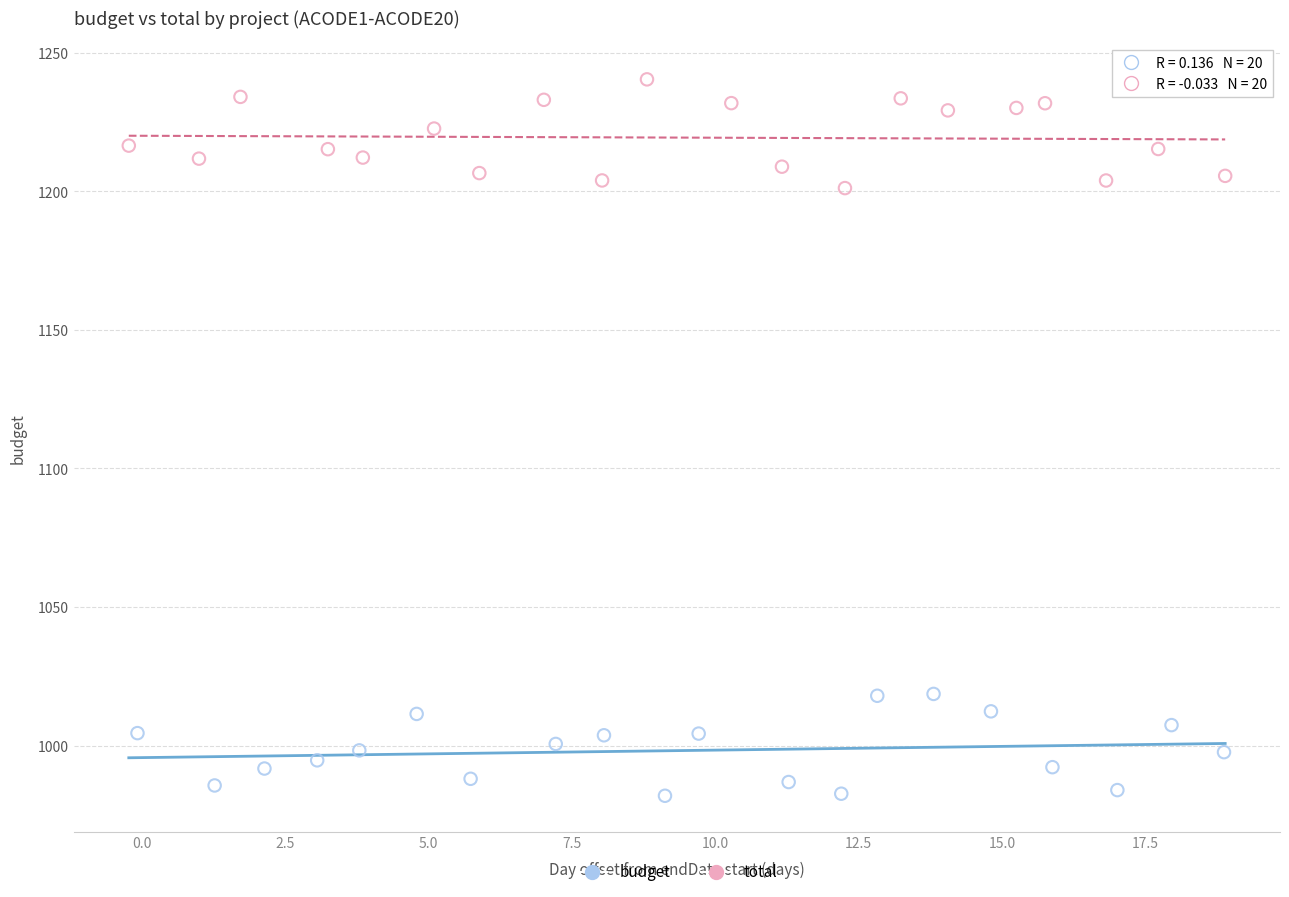

What are all the series names shown in the legend?

budget, total